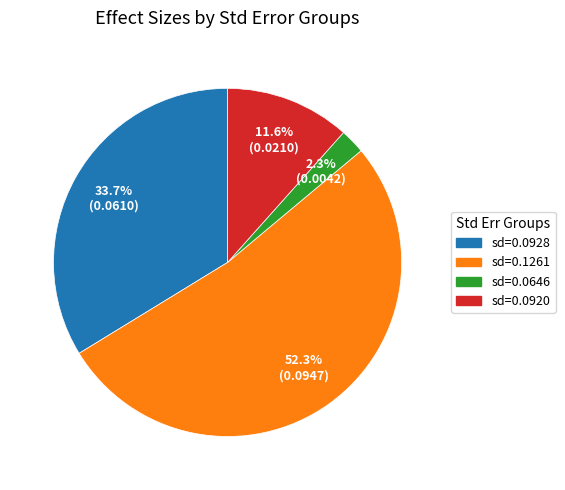

How many segments does this pie chart have?

4